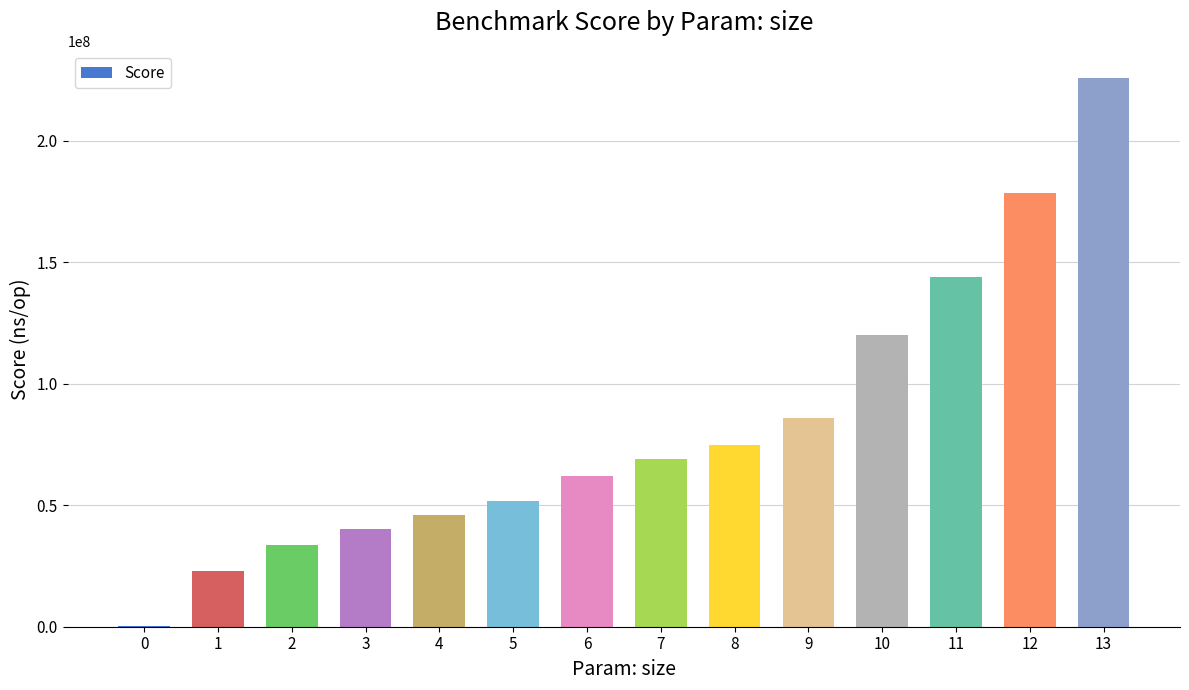

What is the change in value from 1 to 9?

+63079685.8